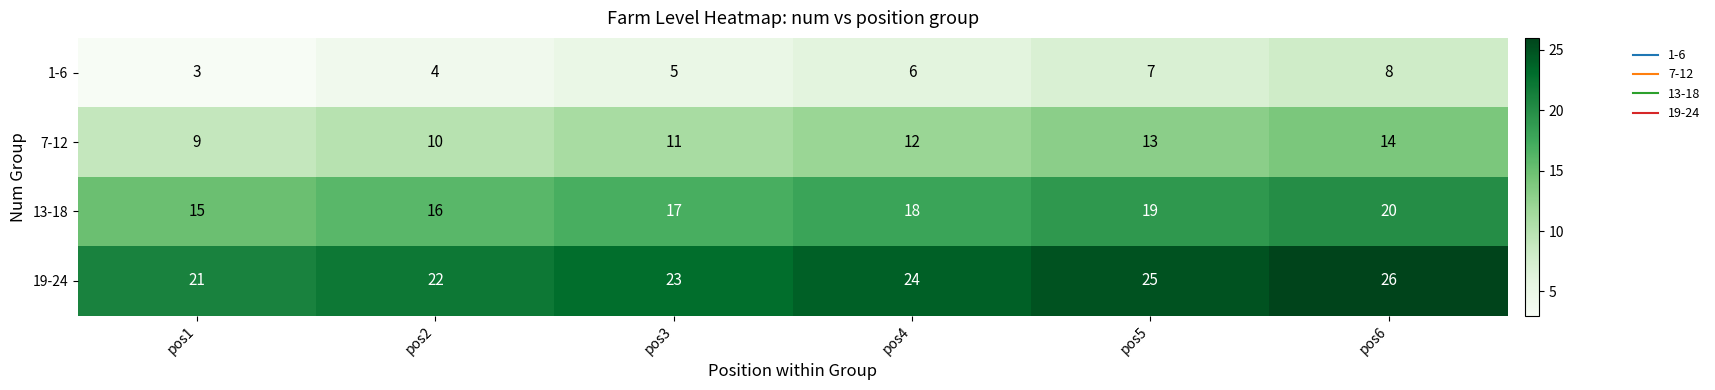

What is the spread (max minus min) of values at pos1?

18